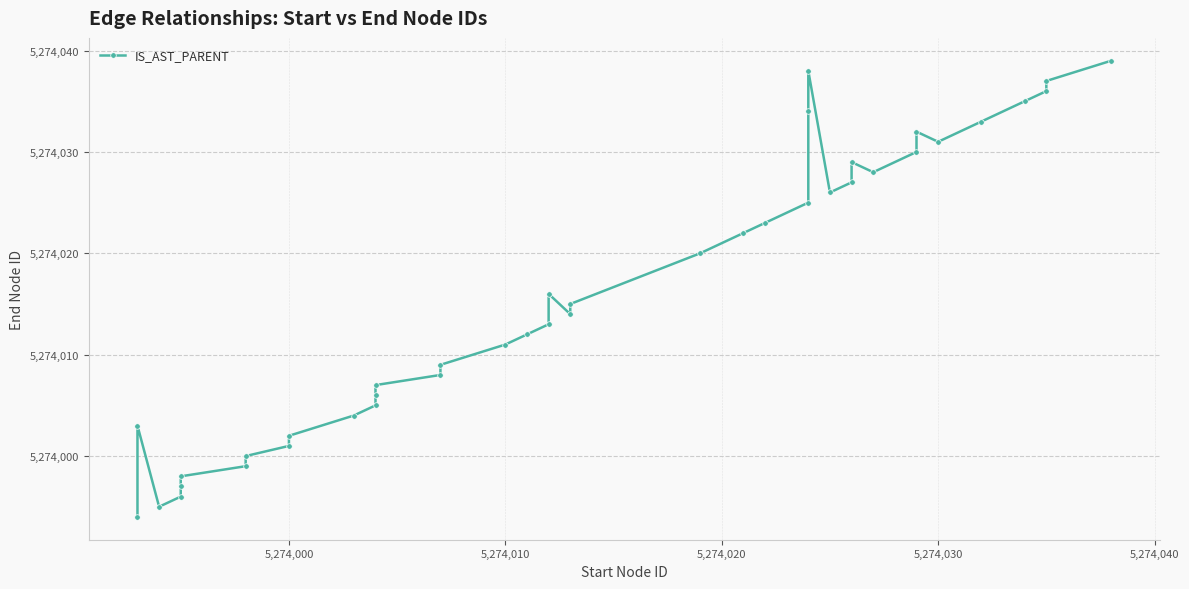

What is the minimum value shown in the chart?

5273994